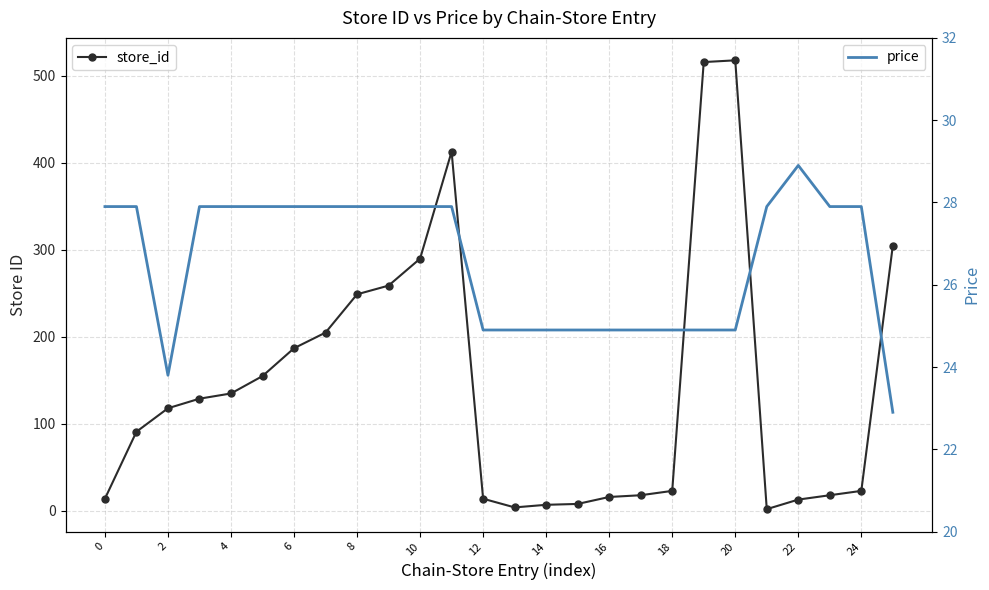

Reading right to left, transcribe all the data shown in this chart.

store_id: 305.0	23.0	18.0	13.0	2.0	518.0	516.0	23.0	18.0	16.0	8.0	7.0	4.0	14.0	413.0	290.0	259.0	249.0	205.0	187.0	155.0	135.0	129.0	118.0	91.0	14.0
price: 22.9	27.9	27.9	28.9	27.9	24.9	24.9	24.9	24.9	24.9	24.9	24.9	24.9	24.9	27.9	27.9	27.9	27.9	27.9	27.9	27.9	27.9	27.9	23.8	27.9	27.9